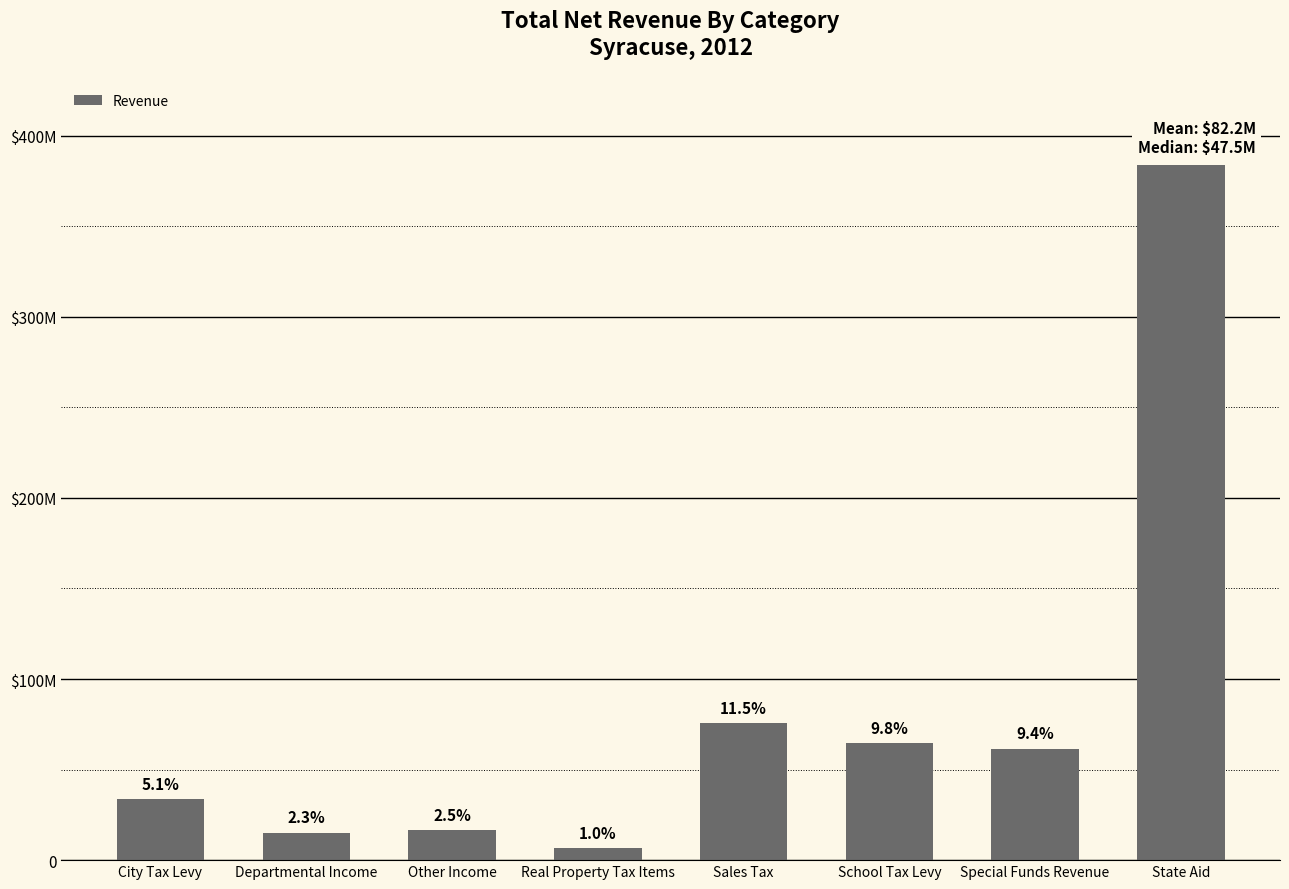

Are the bars horizontal?

No